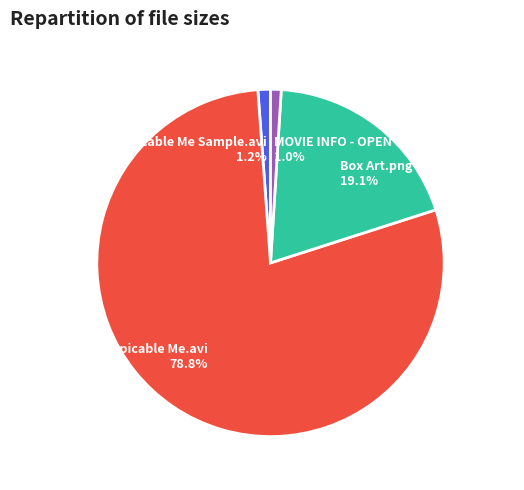

What portion of the pie excludes Box Art.png?

80.9%